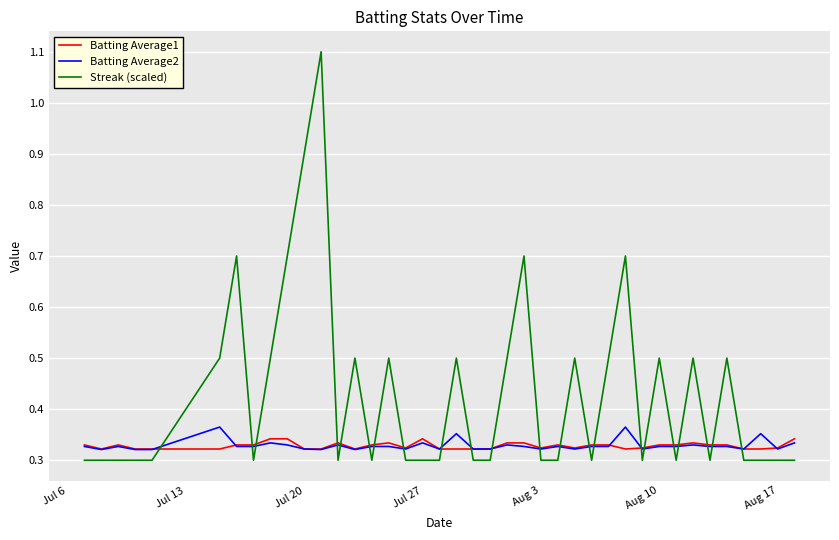

Does the chart have visible grid lines?

Yes